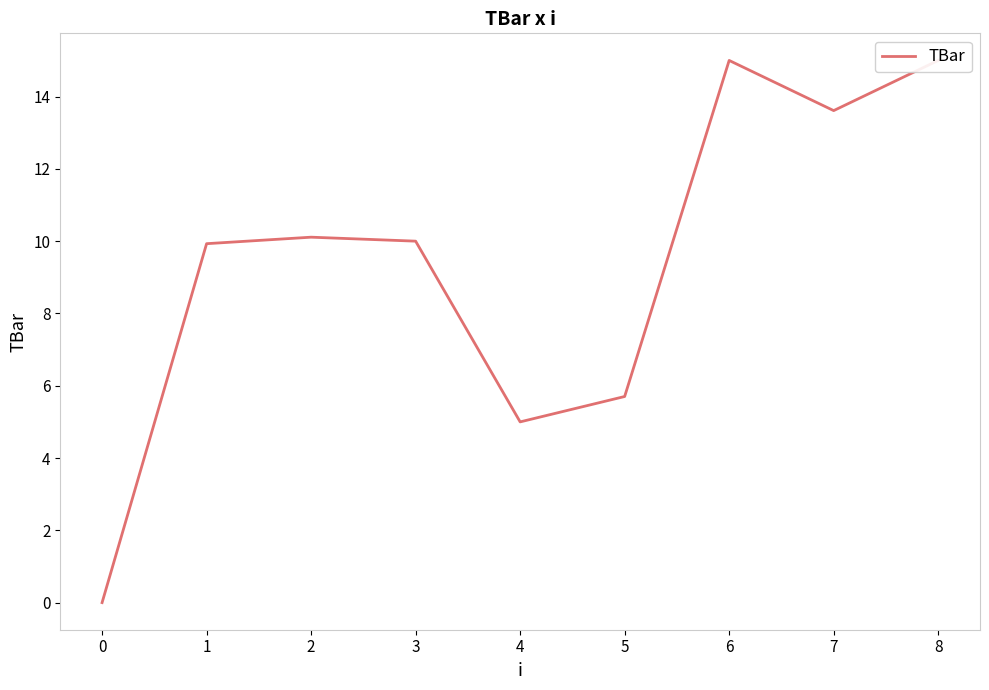

What is the average value?

9.4